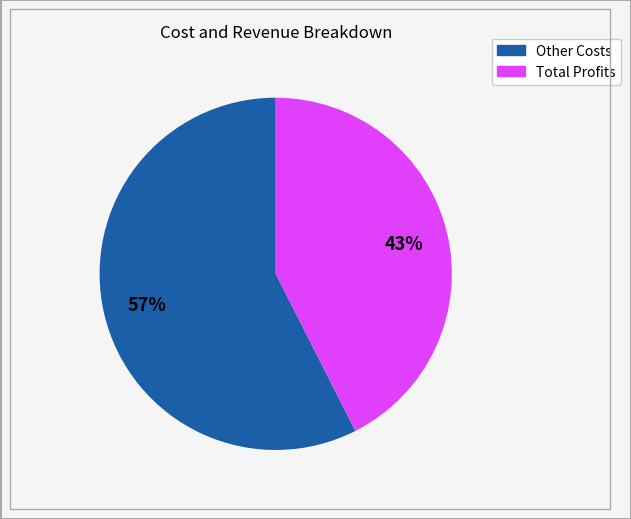

To the nearest percent, what is the average slice percentage?

50%